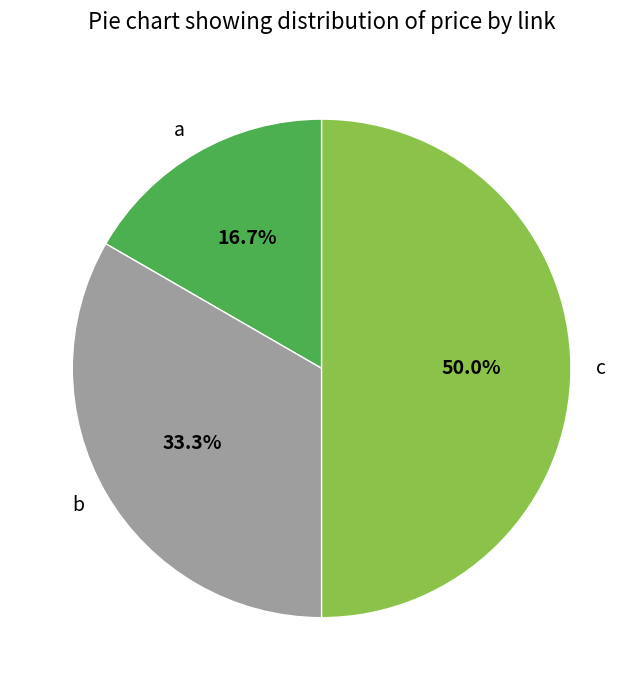

The a slice represents 17% of the pie. True or false?

True